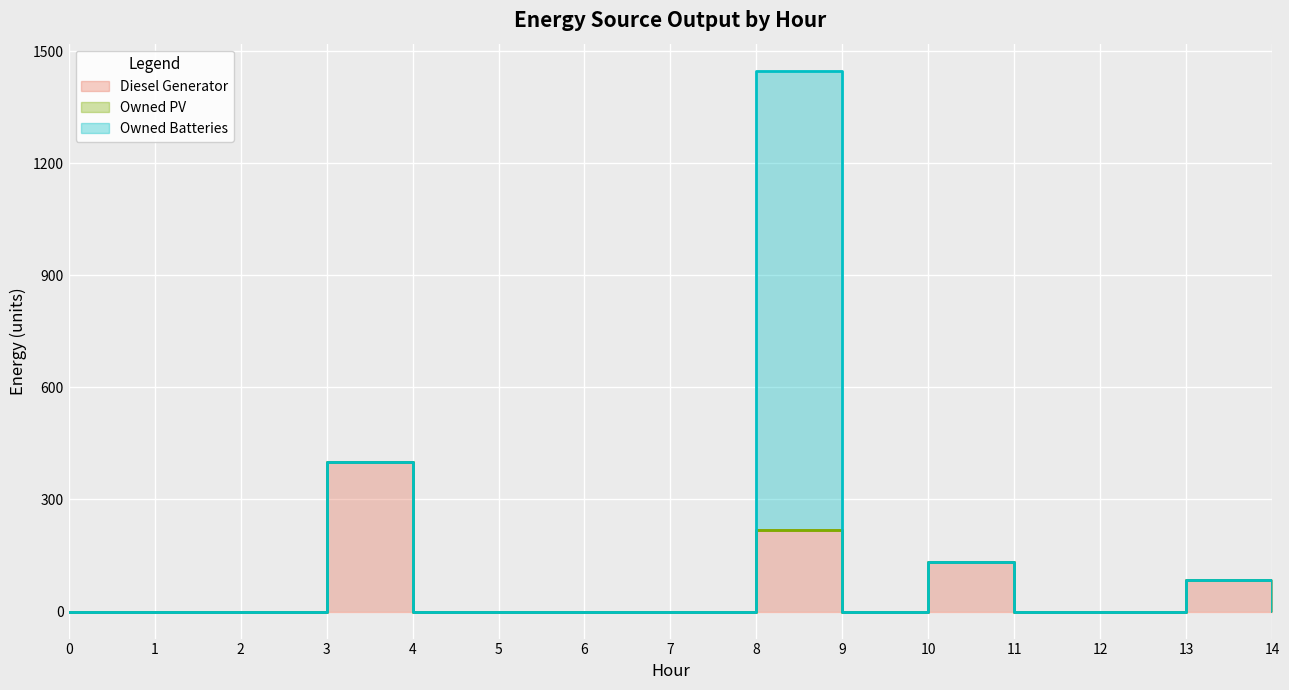

True or false: Owned PV and Owned Batteries cross at least once.

False